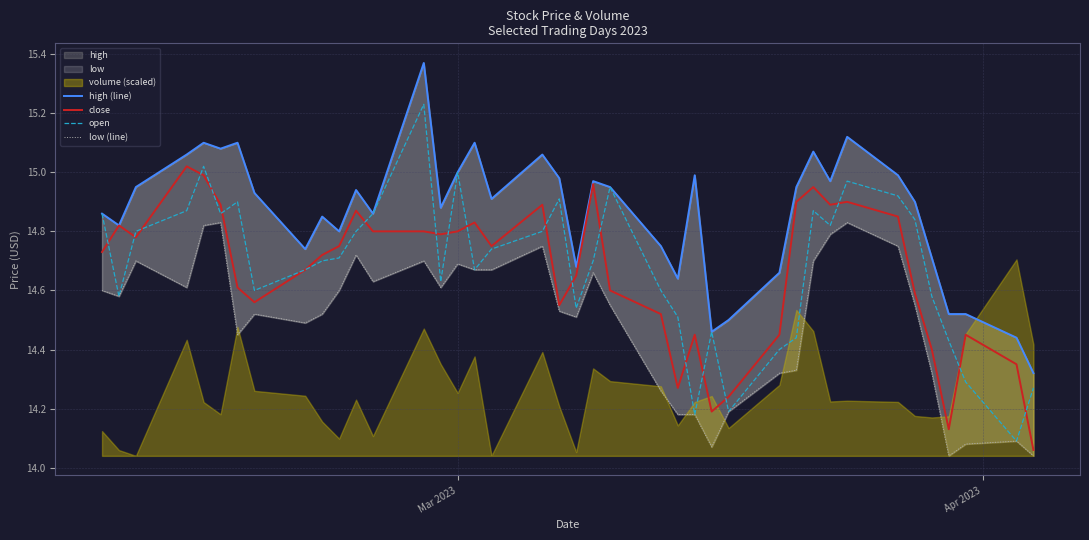

Reading right to left, what are all the values shown in this chart?

high (line): 14.3	14.4	14.5	14.5	14.7	14.9	15.0	15.1	15.0	15.1	14.9	14.7	14.5	14.5	15.0	14.6	14.8	14.9	15.0	14.7	15.0	15.1	14.9	15.1	15.0	14.9	15.4	14.9	14.9	14.8	14.8	14.7	14.9	15.1	15.1	15.1	15.1	14.9	14.8	14.9
close: 14.1	14.3	14.4	14.1	14.4	14.6	14.8	14.9	14.9	14.9	14.9	14.4	14.2	14.2	14.4	14.3	14.5	14.6	15.0	14.7	14.6	14.9	14.8	14.8	14.8	14.8	14.8	14.8	14.9	14.8	14.7	14.7	14.6	14.6	14.9	15.0	15.0	14.8	14.8	14.7
open: 14.3	14.1	14.3	14.4	14.6	14.8	14.9	15.0	14.8	14.9	14.4	14.4	14.2	14.5	14.2	14.5	14.6	14.9	14.7	14.5	14.9	14.8	14.7	14.7	15.0	14.6	15.2	14.9	14.8	14.7	14.7	14.7	14.6	14.9	14.9	15.0	14.9	14.8	14.6	14.9
low (line): 14.0	14.1	14.1	14.0	14.3	14.6	14.8	14.8	14.8	14.7	14.3	14.3	14.2	14.1	14.2	14.2	14.3	14.6	14.7	14.5	14.5	14.8	14.7	14.7	14.7	14.6	14.7	14.6	14.7	14.6	14.5	14.5	14.5	14.4	14.8	14.8	14.6	14.7	14.6	14.6